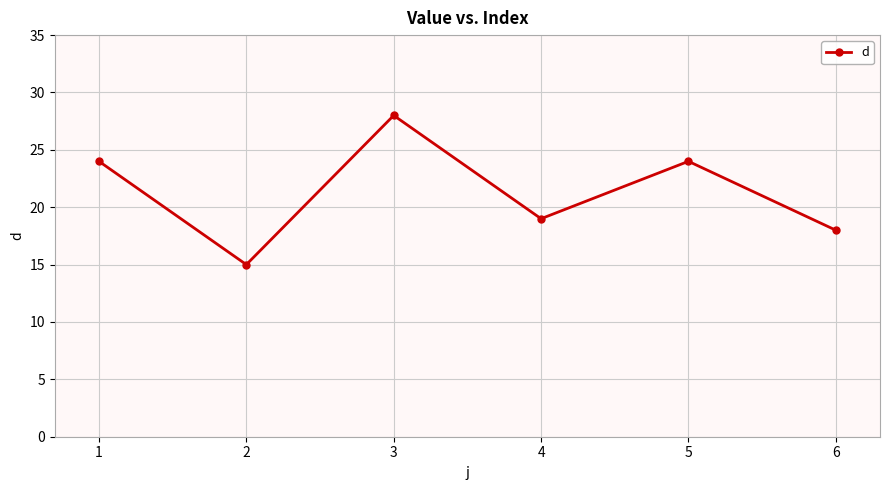

Is it true that the value at 3 is 28?

True